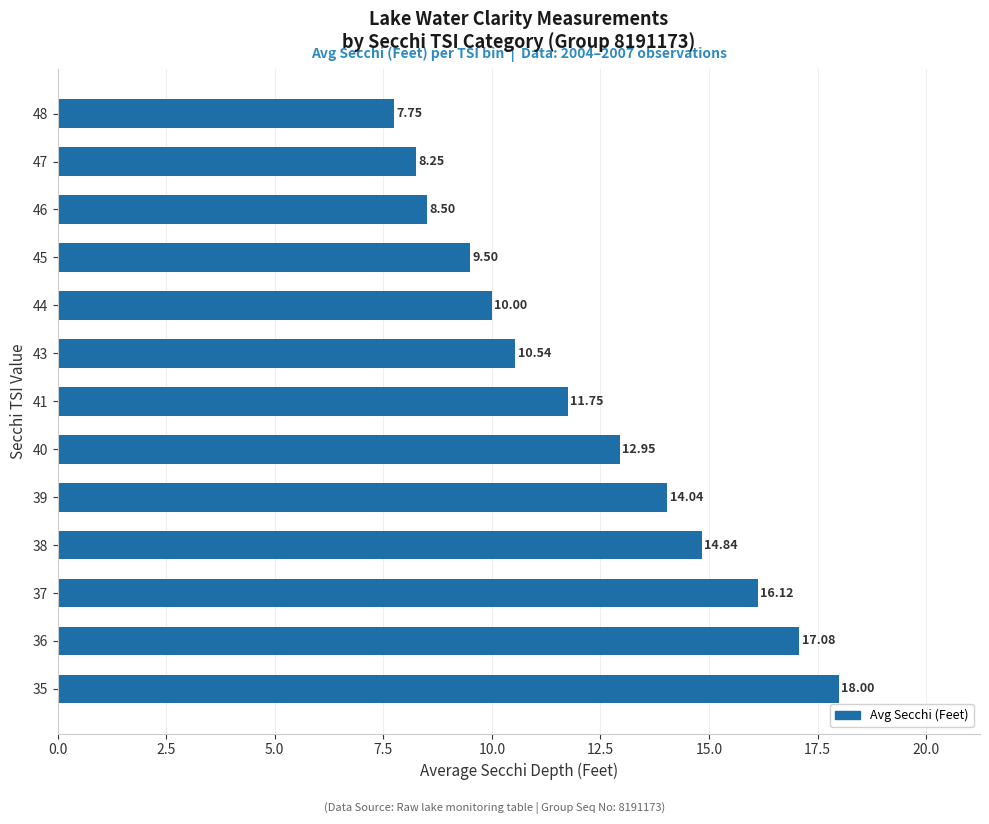

What is the sum of all values?

159.3